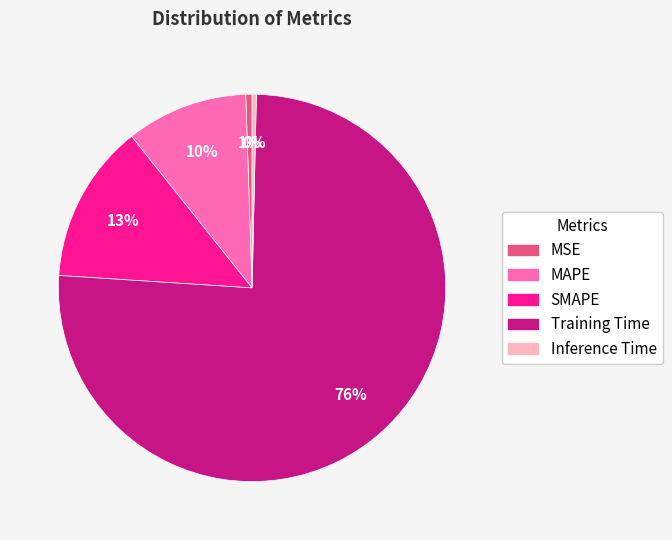

Is the sum of Training Time and SMAPE greater than half?

Yes